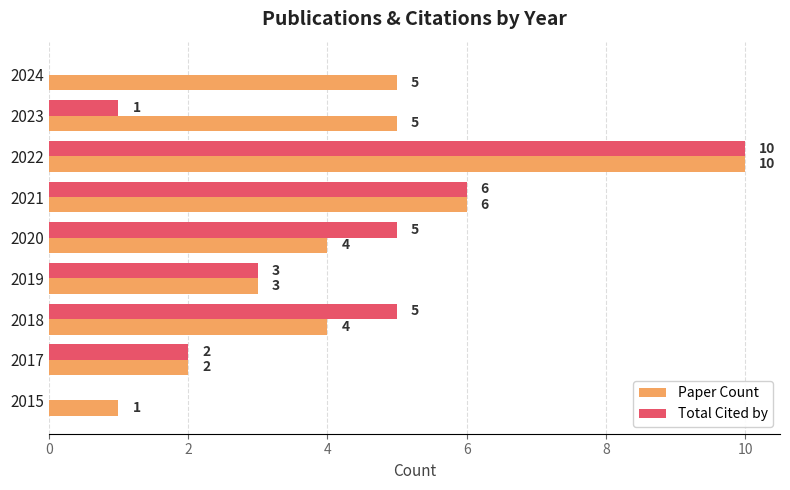

The Total Cited by series shows 0 at 2015. True or false?

True